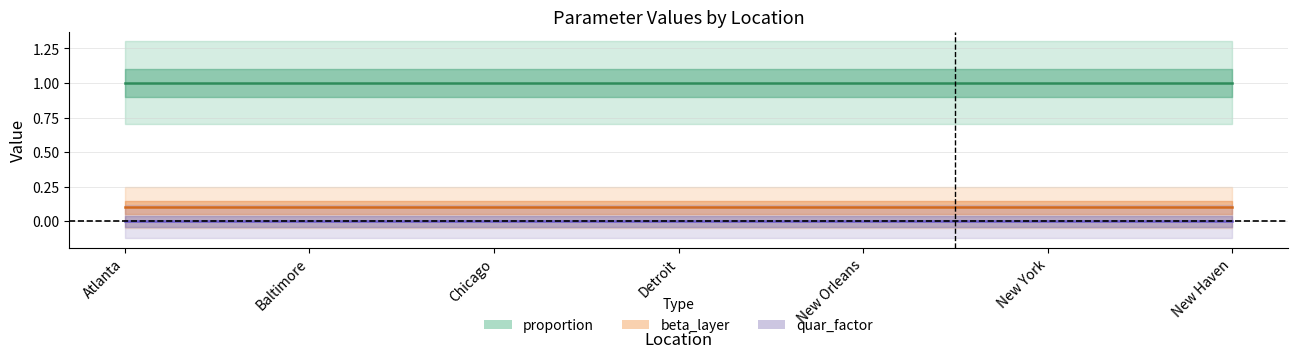

Reading left to right, extract all data points from this chart.

proportion (center): 1.0	1.0	1.0	1.0	1.0	1.0	1.0
beta_layer (center): 0.1	0.1	0.1	0.1	0.1	0.1	0.1
quar_factor (center): 0.0	0.0	0.0	0.0	0.0	0.0	0.0